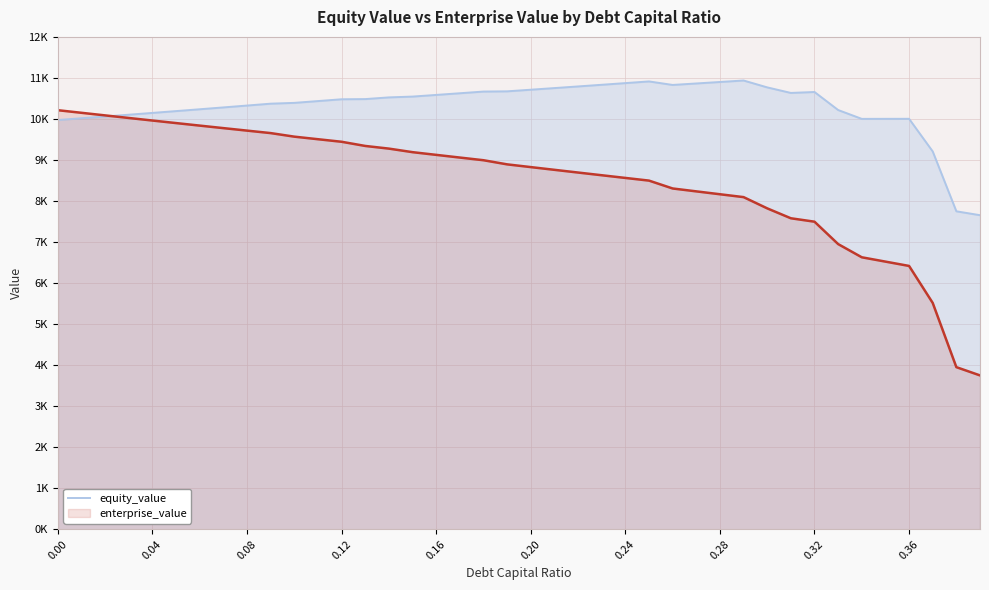

Is the value of enterprise_value at 12 greater than the value of equity_value at 29?

Yes